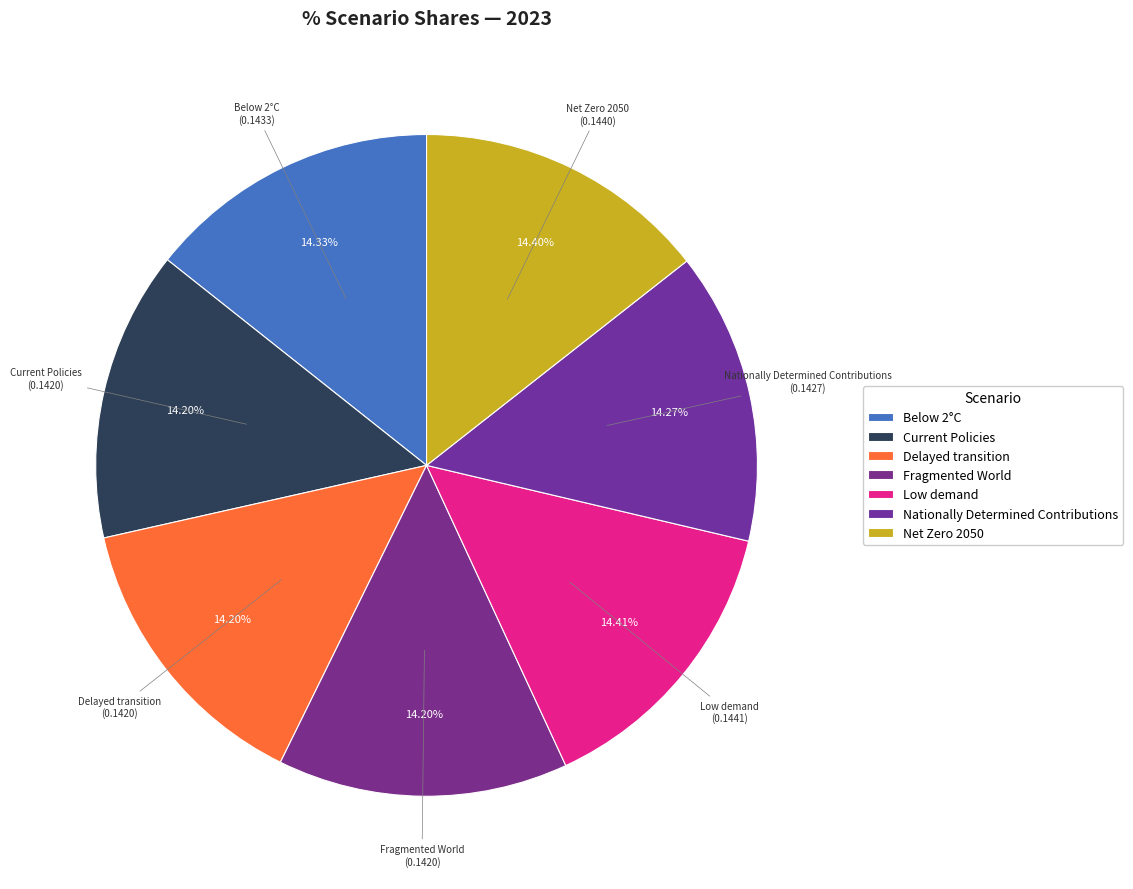

What percentage is the Nationally Determined Contributions slice, to the nearest percent?

14%